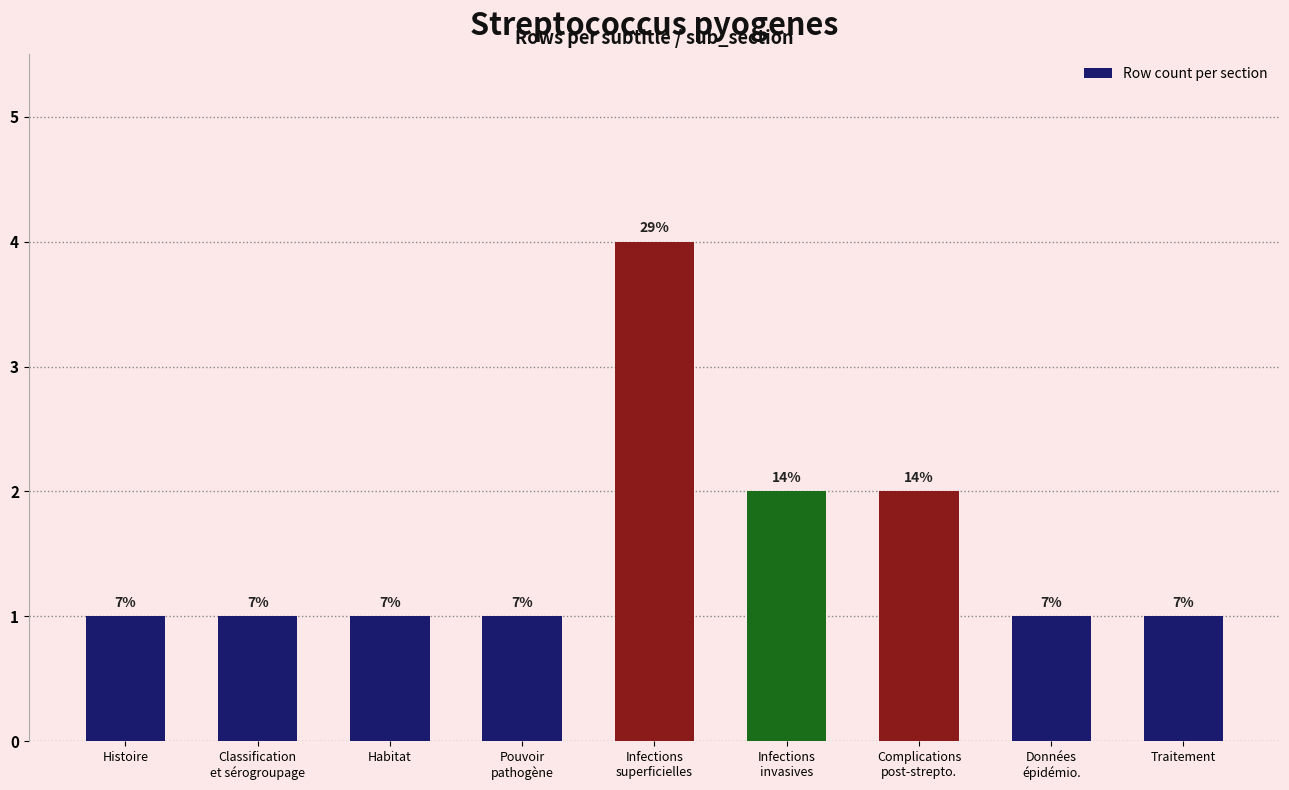

How many bars are there in total?

9